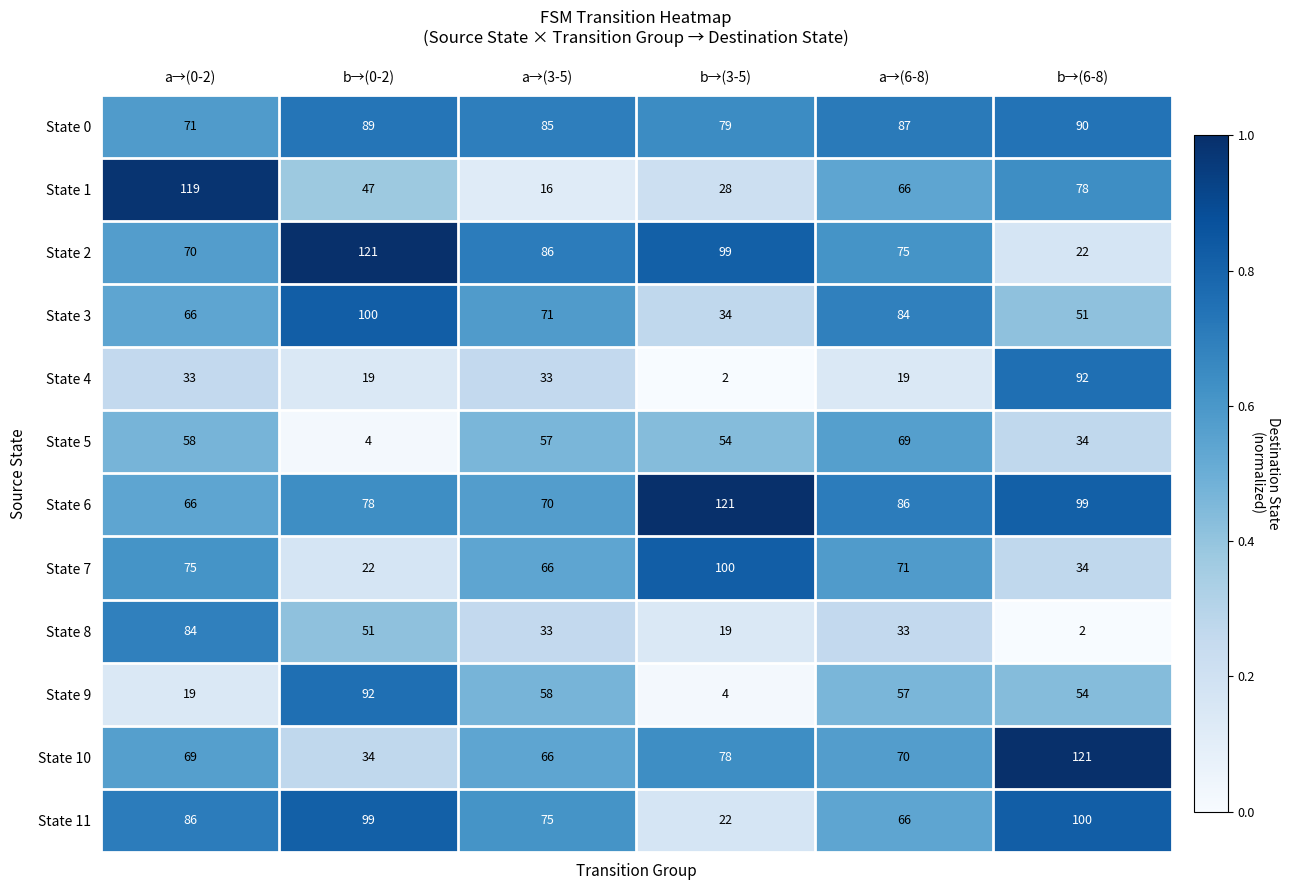

What is the sum of all State 7 values?

368